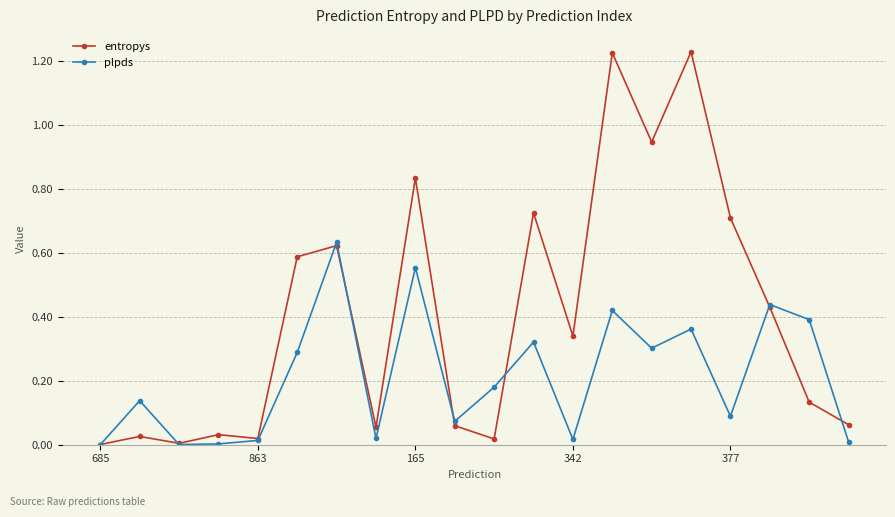

True or false: entropys has more than 1 interior local peaks.

True